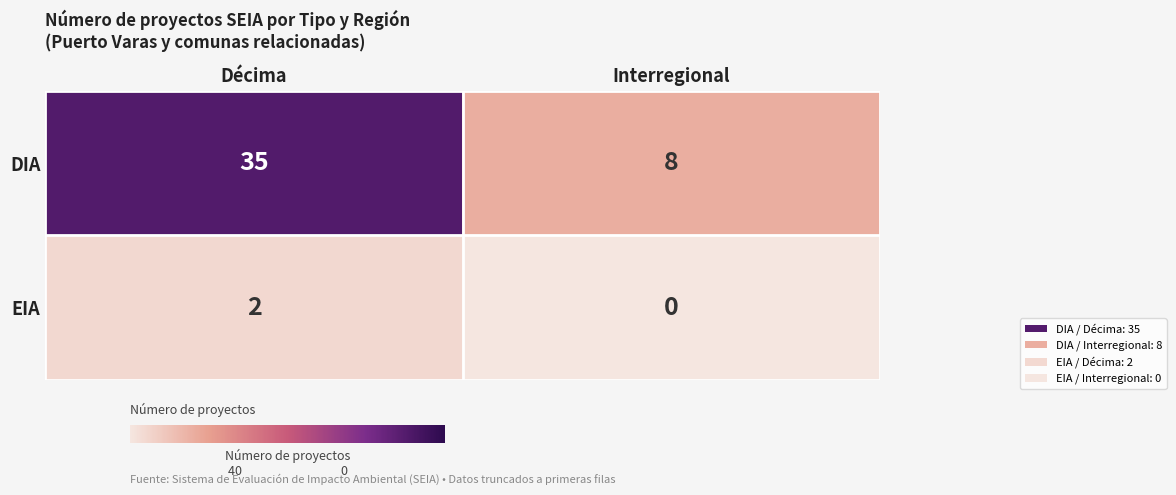

Reading right to left, what are all the values shown in this chart?

DIA: Interregional=8	Décima=35
EIA: Interregional=0	Décima=2